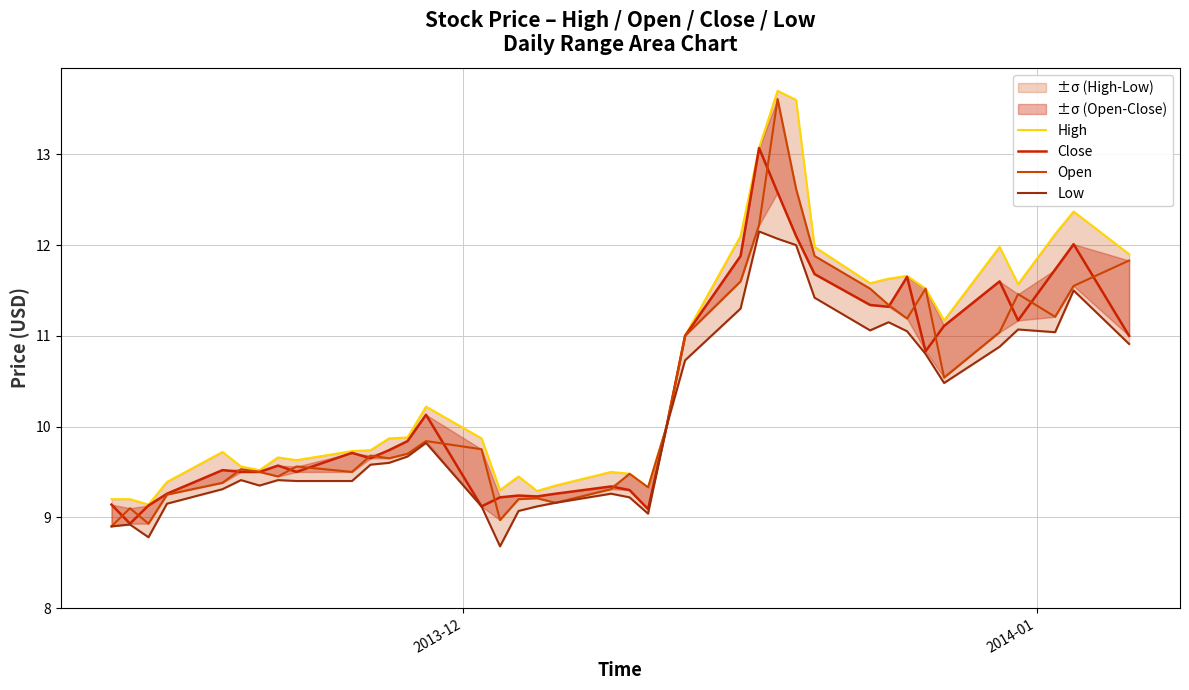

Which series has the widest spread of values?

Open